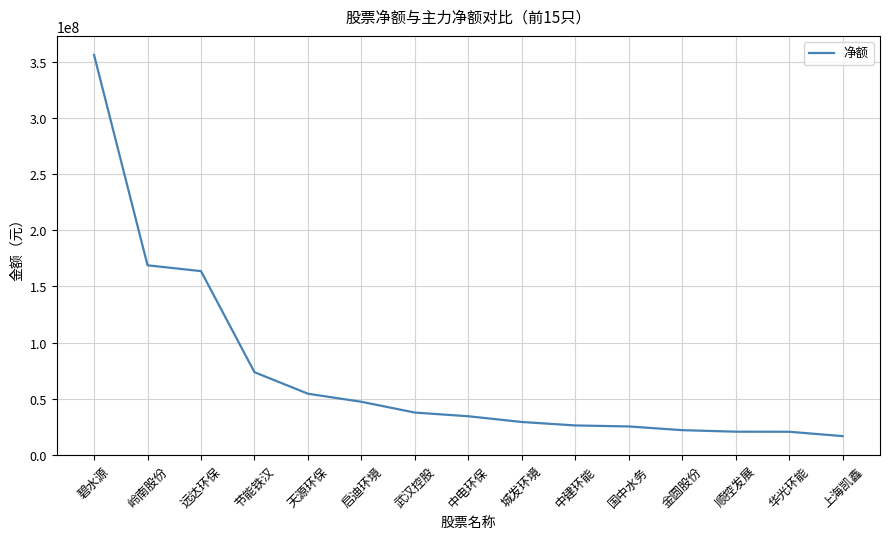

What is the minimum value shown in the chart?

16612818